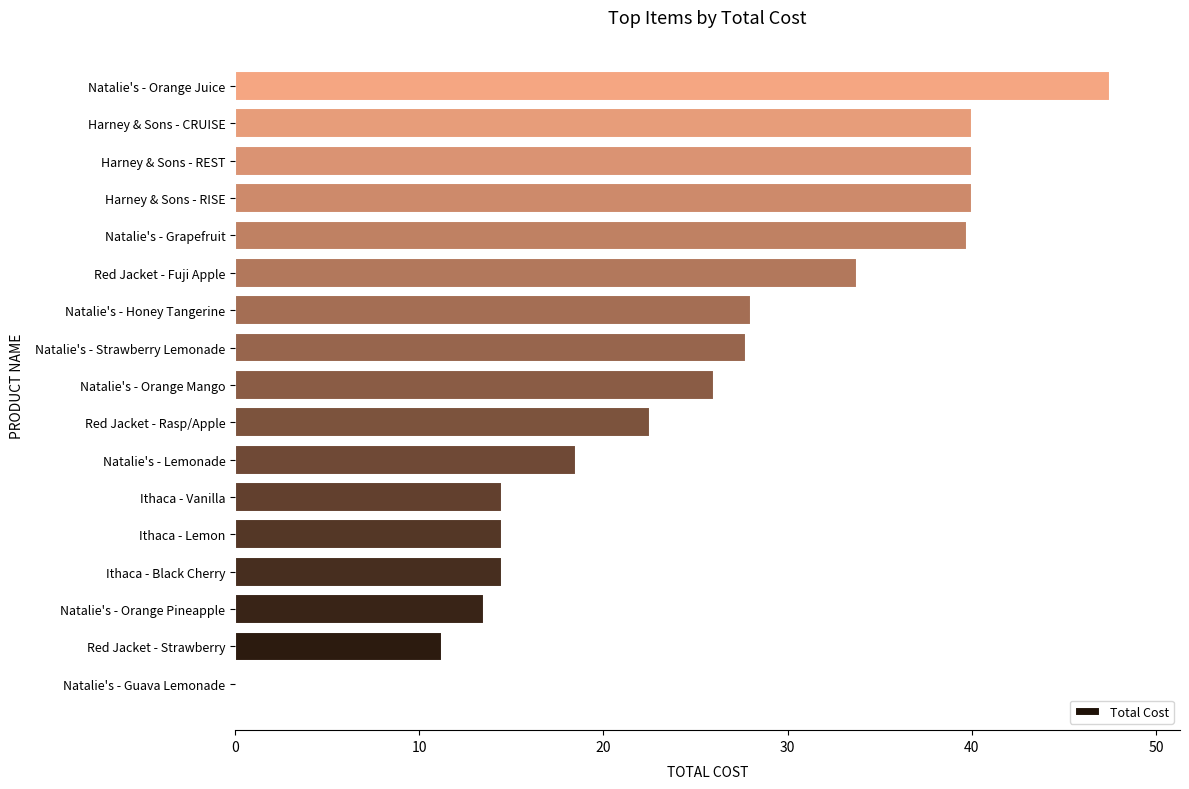

What is the approximate value at Ithaca - Lemon?

14.5